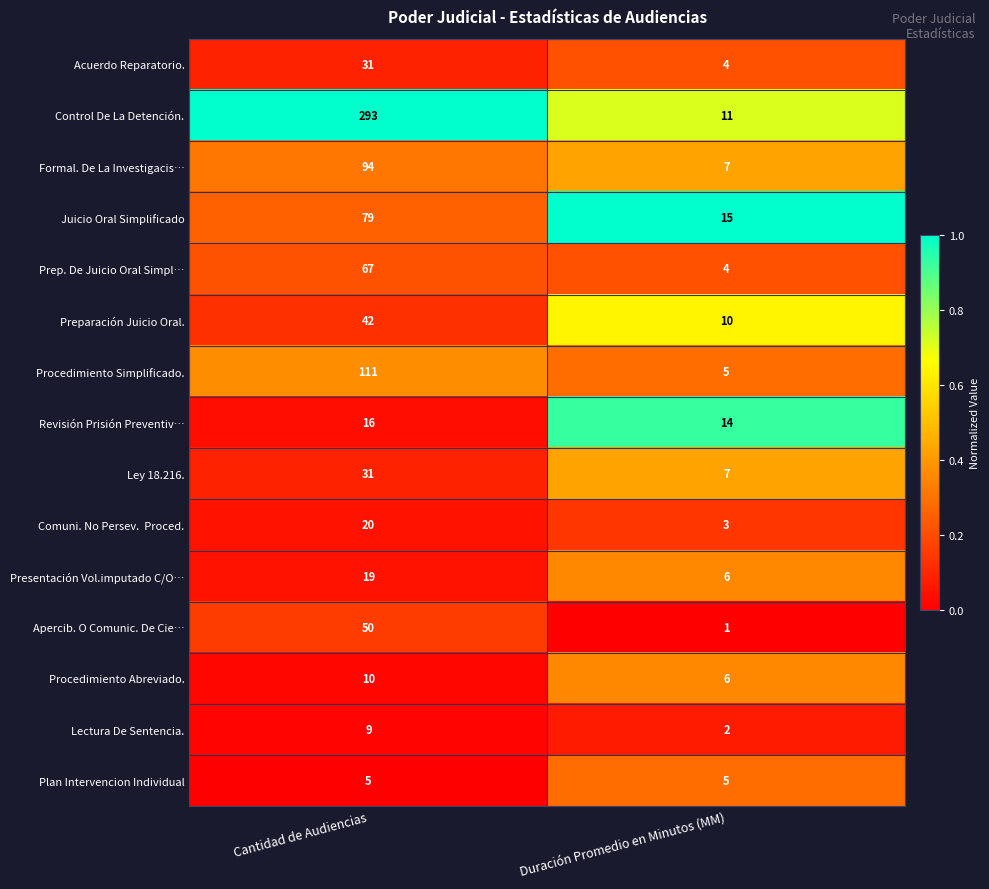

List the labels in order of Acuerdo Reparatorio. value, largest first.

Cantidad de Audiencias, Duración Promedio en Minutos (MM)